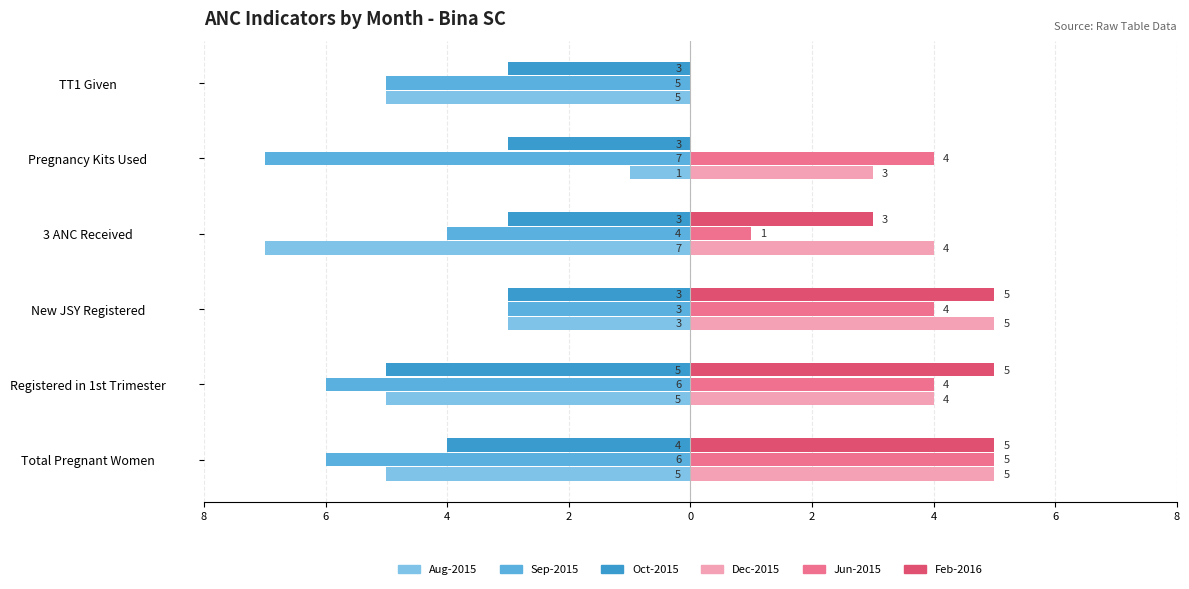

What is the average value of the Jun-2015 series?

3